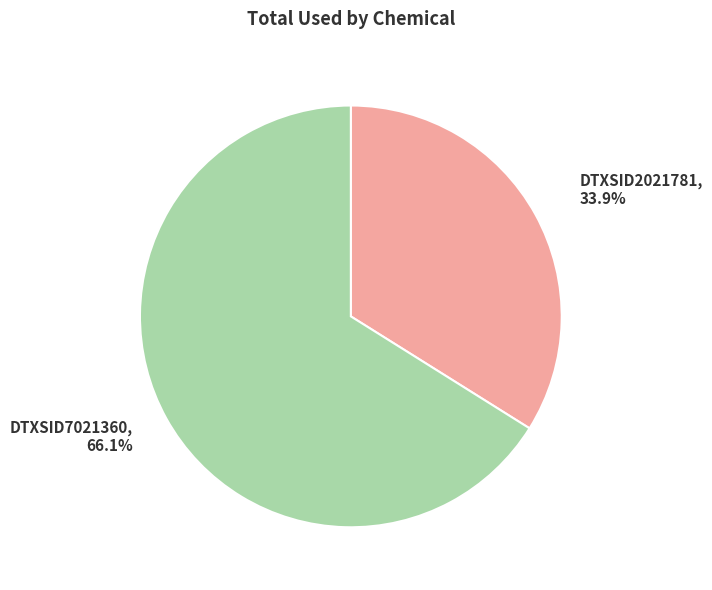

The DTXSID2021781 slice represents 34% of the pie. True or false?

True